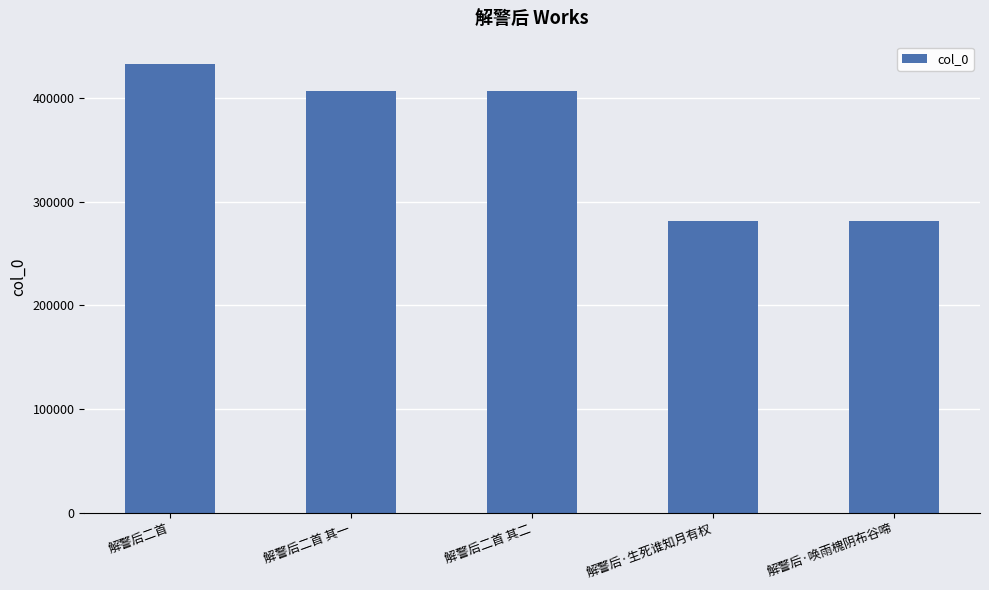

What is the difference between the maximum and minimum values?

151080